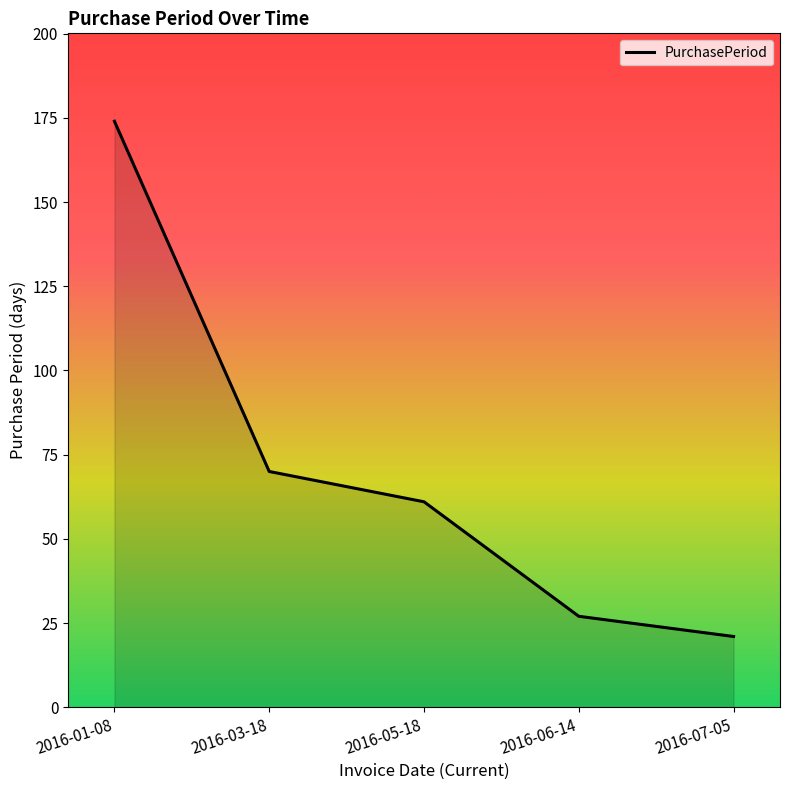

List the labels in order of value, smallest first.

2016-07-05, 2016-06-14, 2016-05-18, 2016-03-18, 2016-01-08